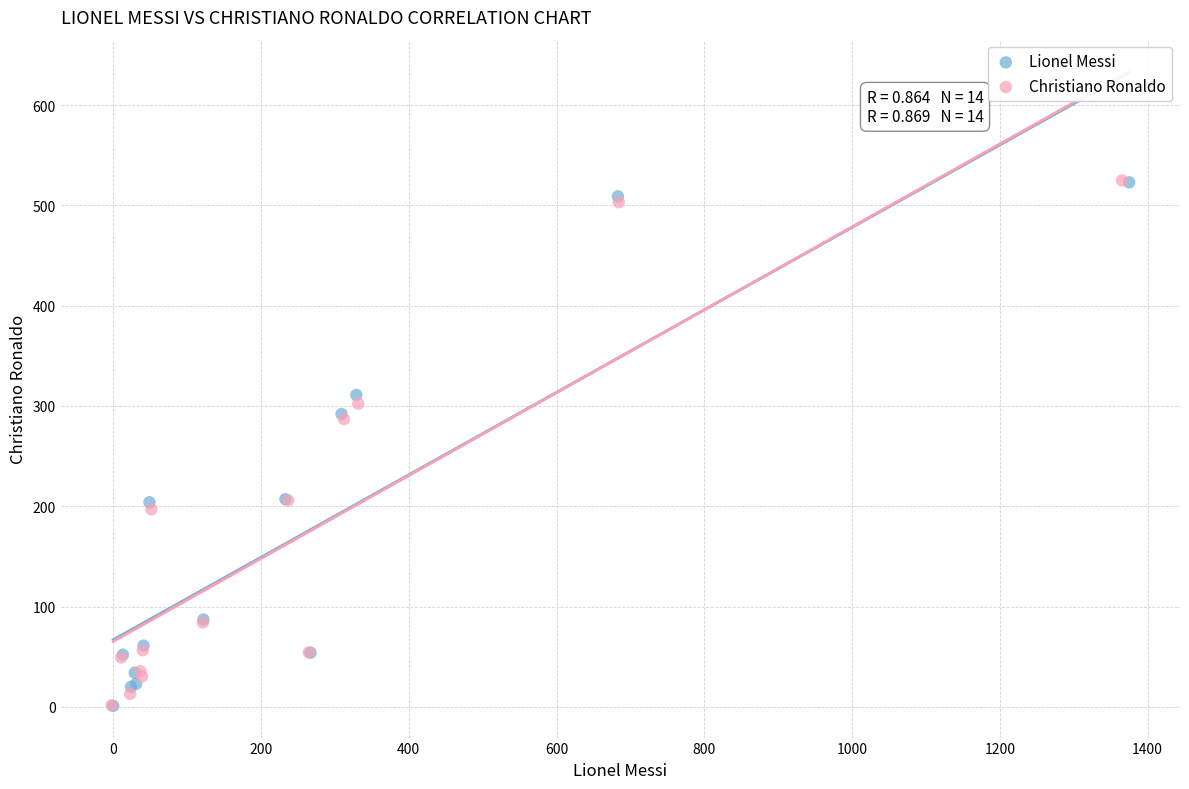

What are all the series names shown in the legend?

Lionel Messi, Christiano Ronaldo